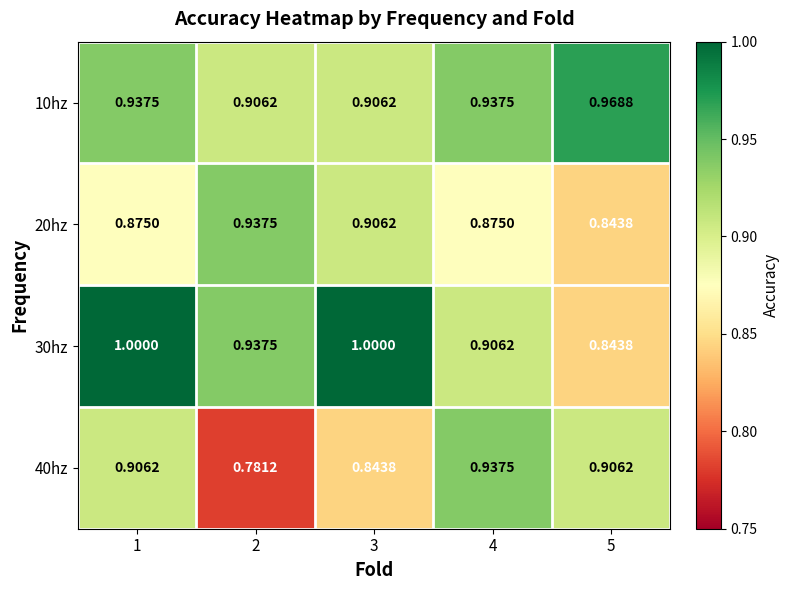

At which category is the sum across all series the highest?

1